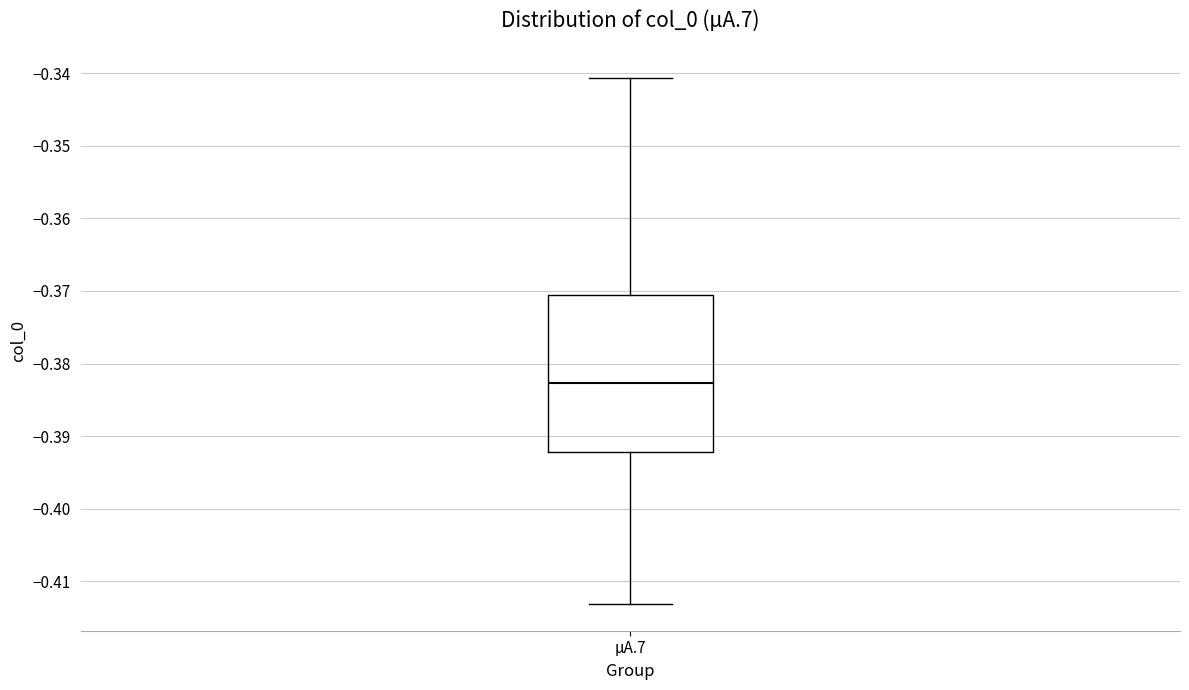

Where is the upper edge of the box for µA.7 on the y-axis? The values are not printed on the chart, so give them approximately, as read against the axis.

-0.371